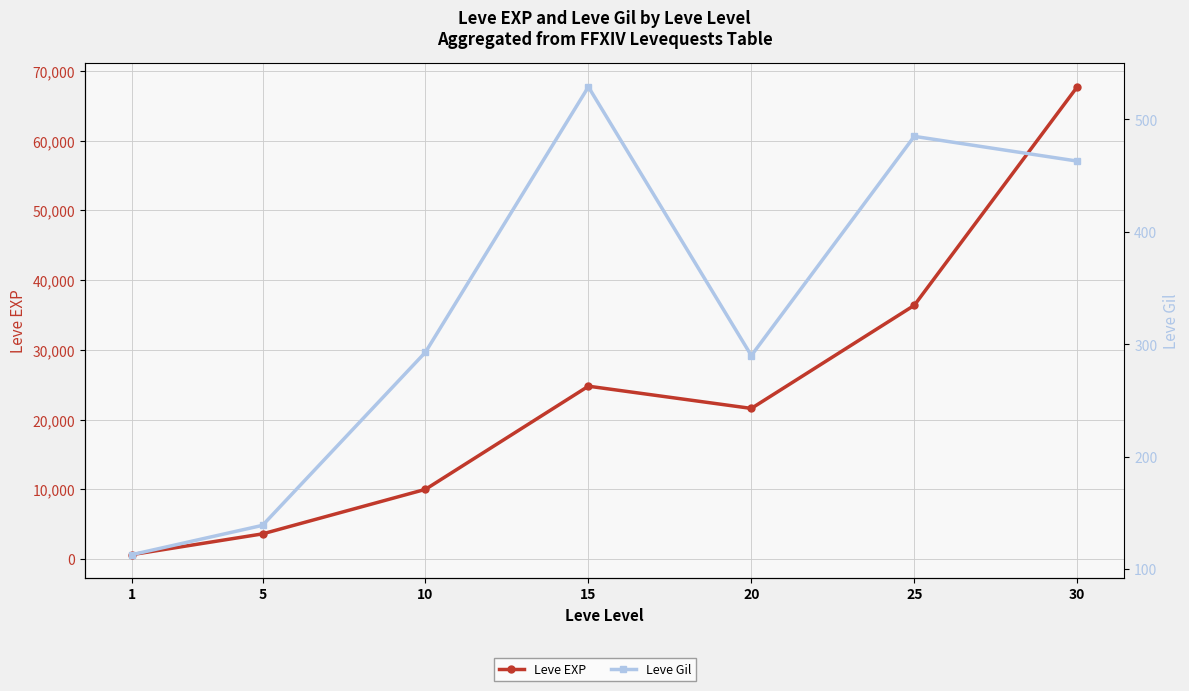

Where does the Leve EXP series first go above 21600?

15